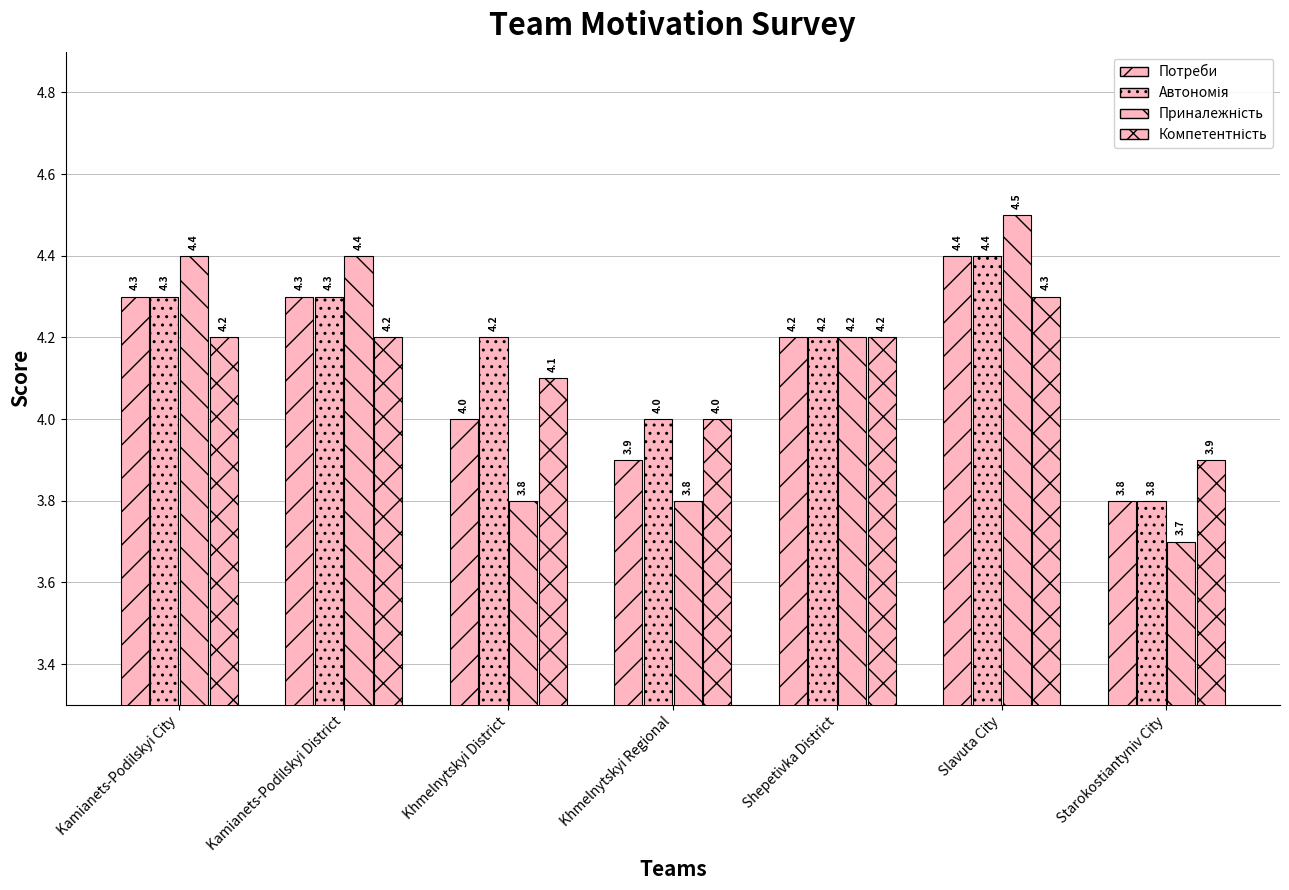

At Khmelnytskyi Regional, list the series in order from largest to smallest.

Автономія, Компетентність, Потреби, Приналежність